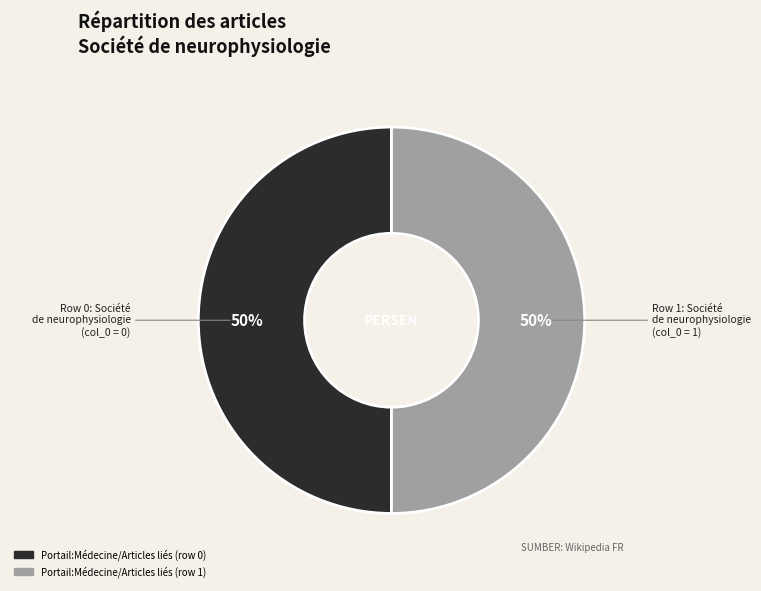

True or false: Portail:Médecine/Articles liés (row 1) accounts for 50% of the total.

True